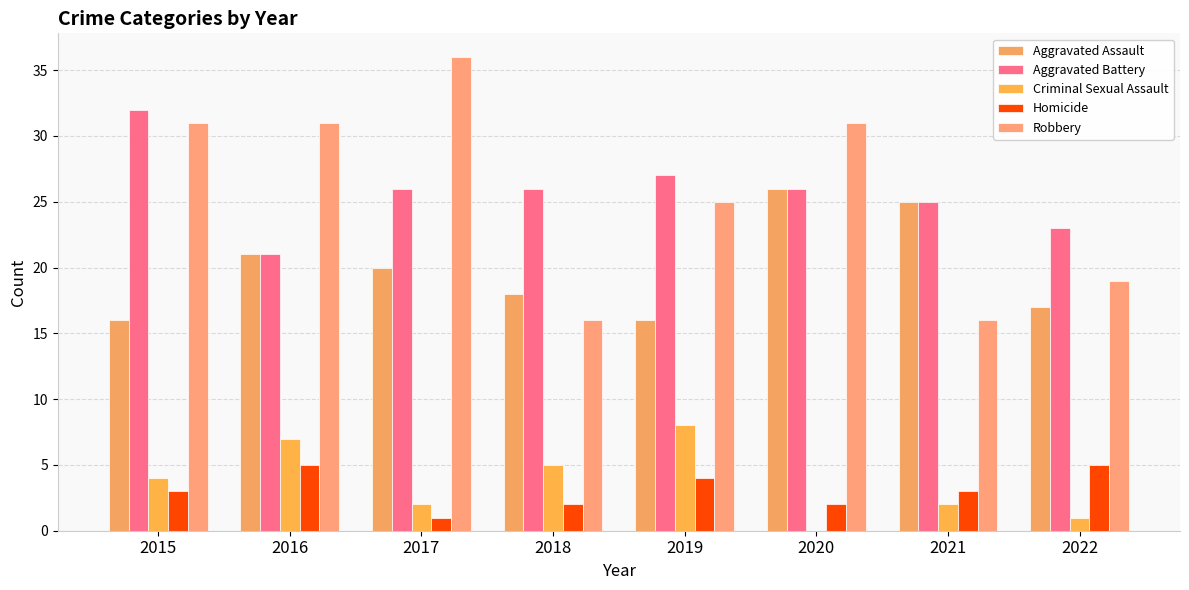

Read the Robbery value at 2016, to the nearest 10.

30